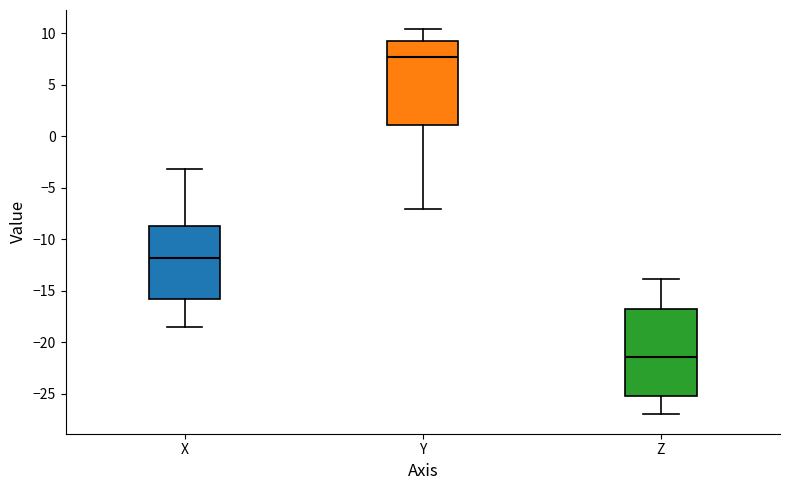

Which box's median line is the highest?

Y